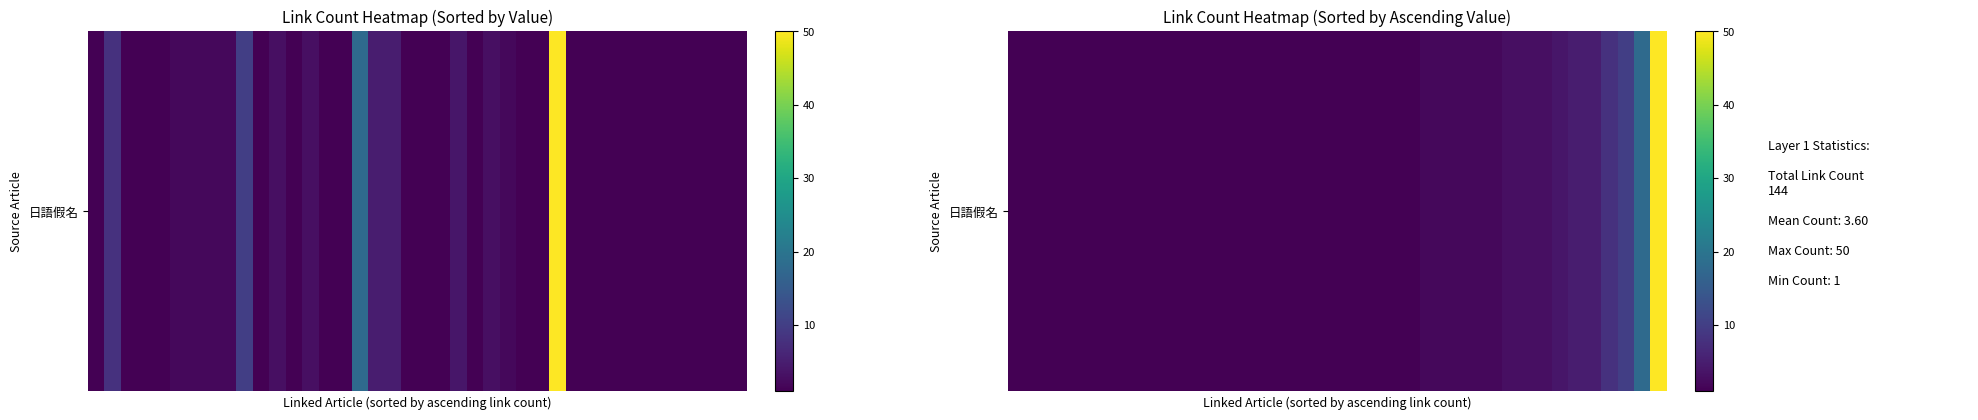

What is the average value?

4